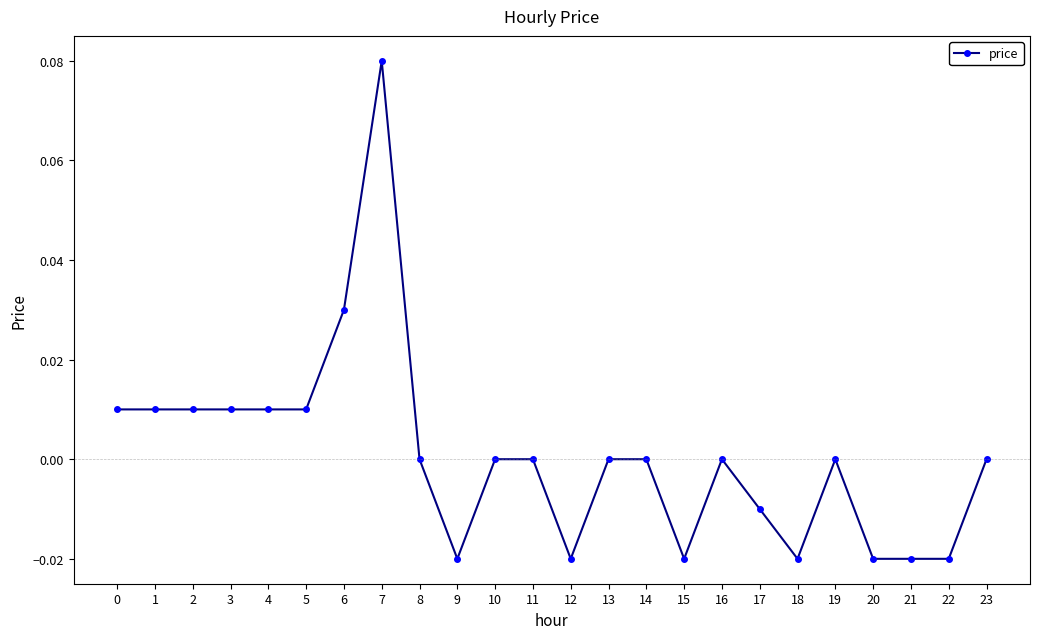

Which category has the highest value across all series?

7